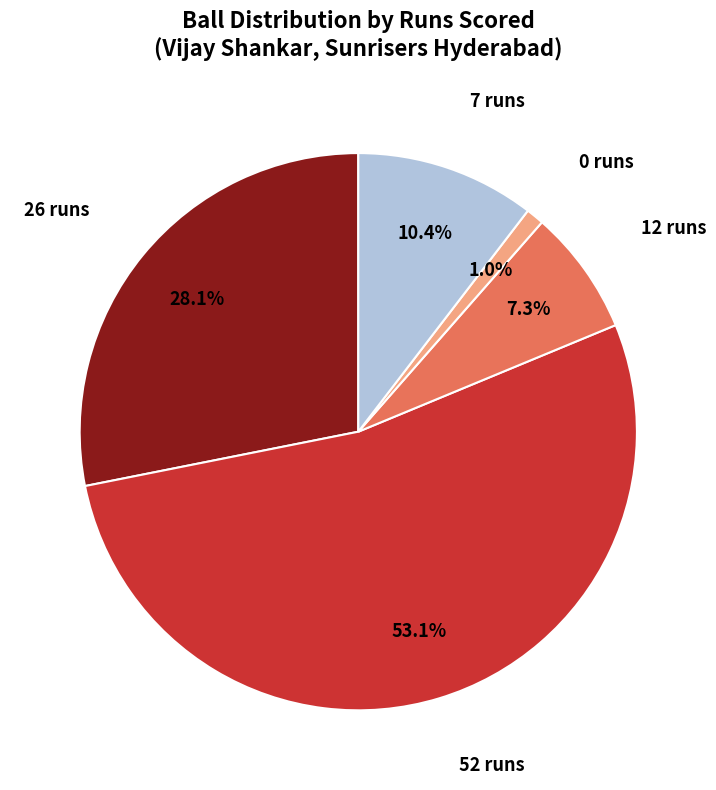

Count the number of slices in the pie.

5